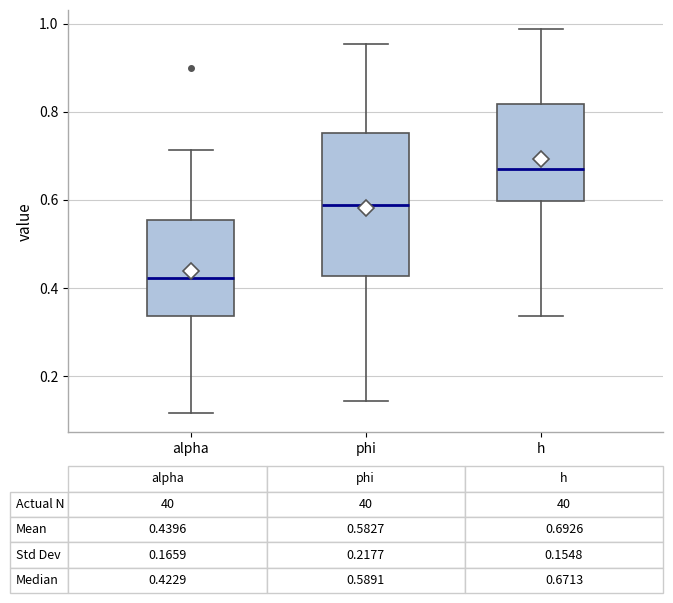

Comparing the boxes themselves (not the whiskers), which one is the tallest?

phi